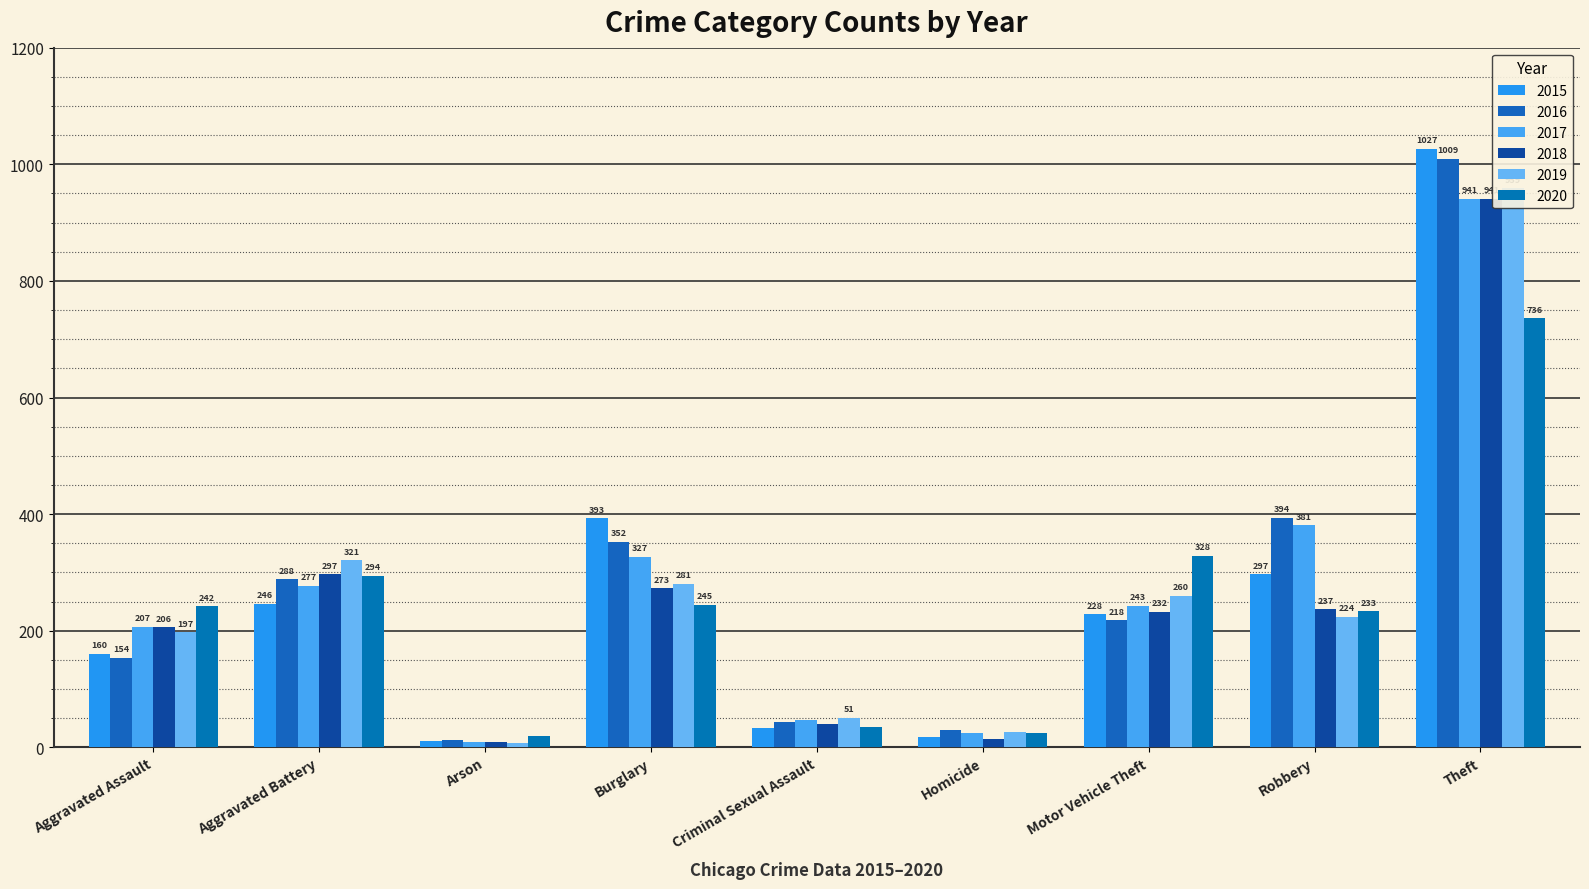

Is it true that 2016 equals 12 at Criminal Sexual Assault?

False